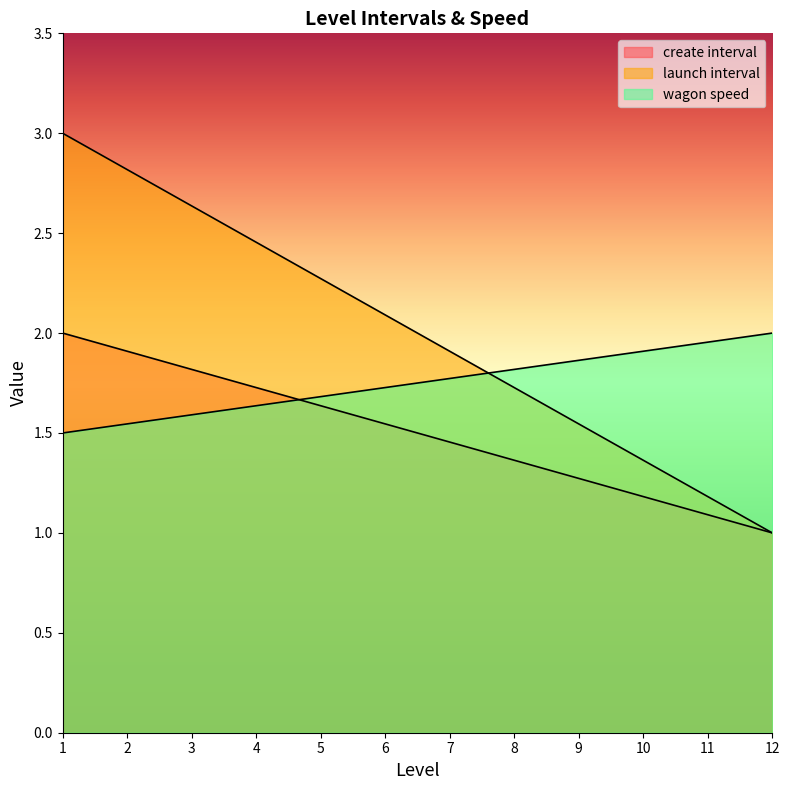

How many lines are shown in the chart?

3